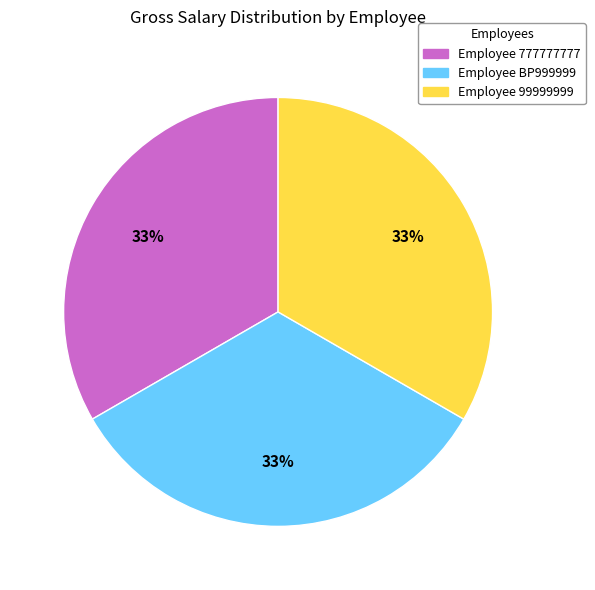

To the nearest percent, what is the average slice percentage?

33%